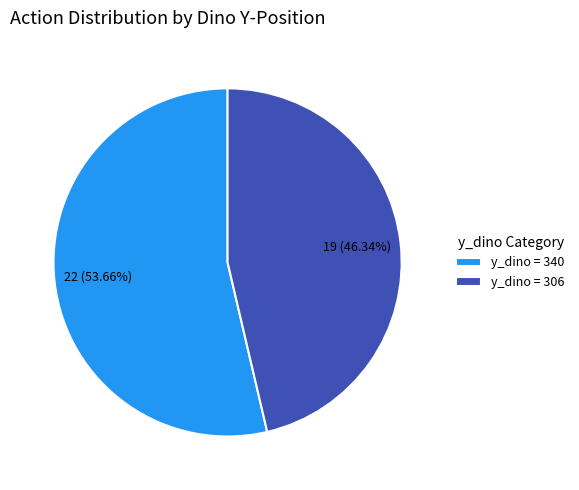

Do y_dino = 340 and y_dino = 306 together represent more than half of the pie?

Yes